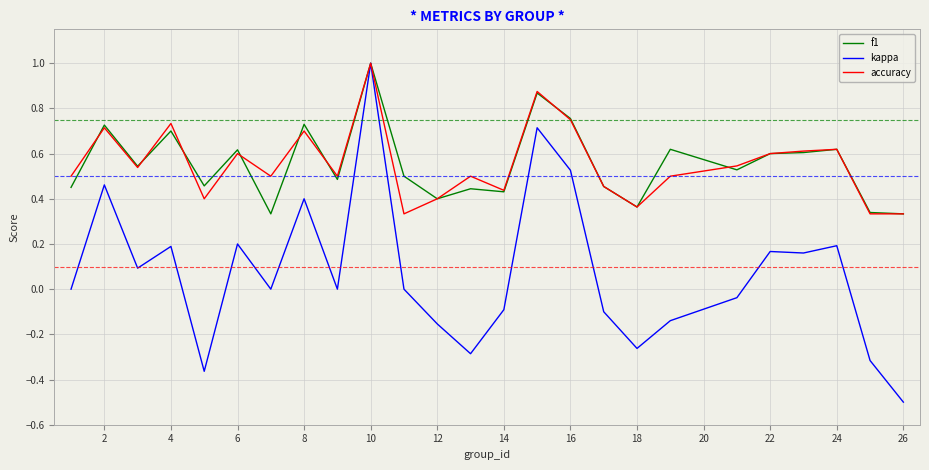

How many lines are shown in the chart?

3